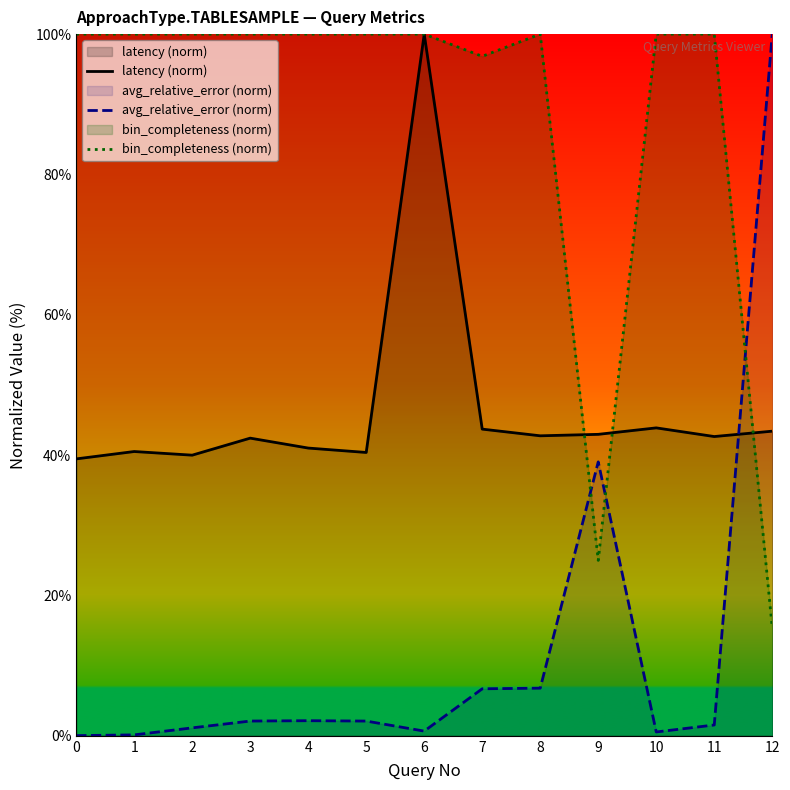

Read the latency (norm) value at 7.

43.7